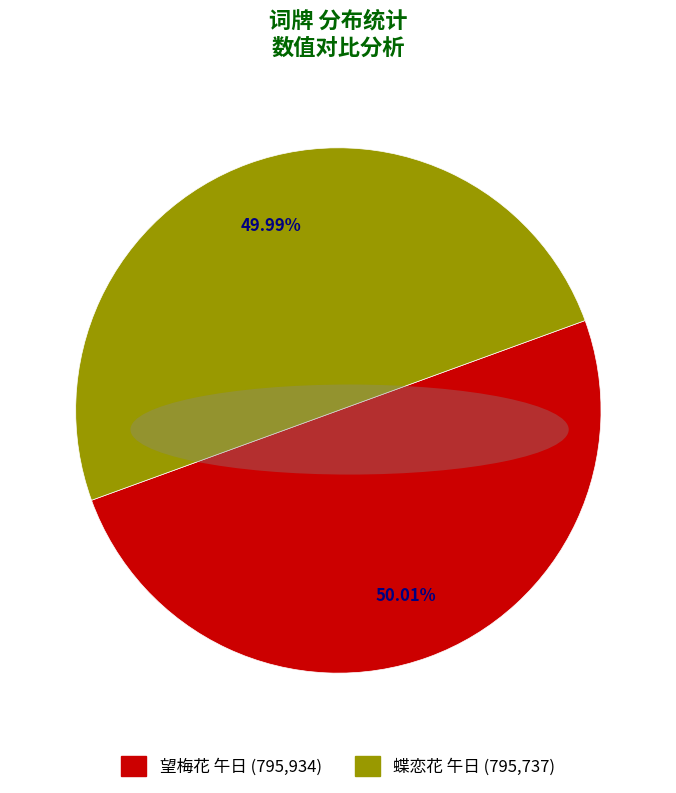

What is the ratio of the value at 望梅花 午日 to the value at 蝶恋花 午日?

1.0